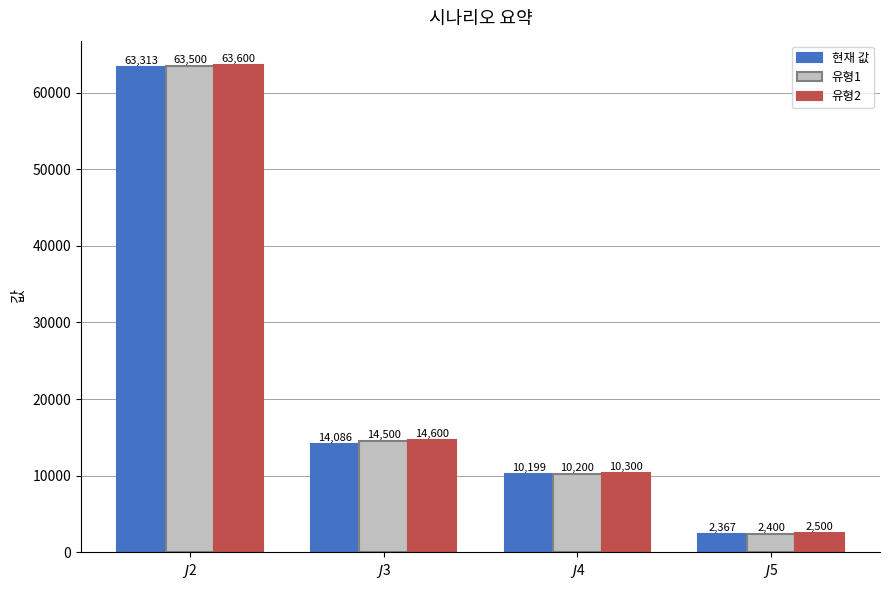

True or false: 현재 값 has a value of 7075 at $J$4.

False